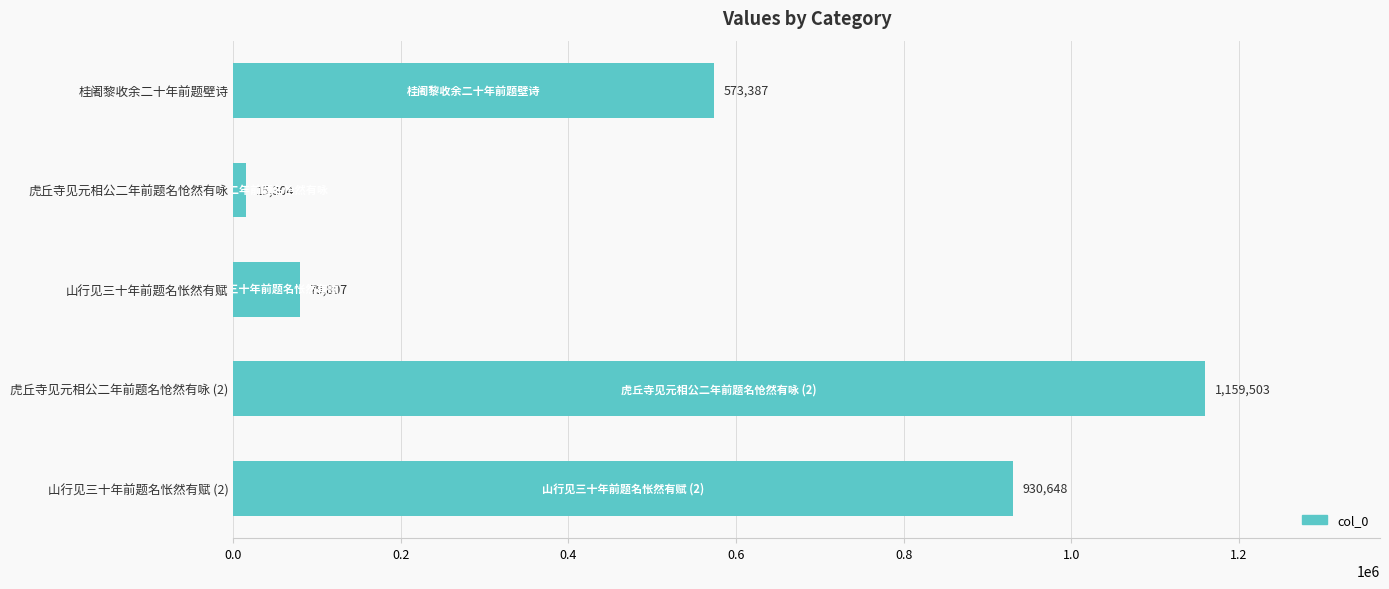

What is the change in value from 桂阇黎收余二十年前题壁诗 to 山行见三十年前题名怅然有赋 (2)?

+357261